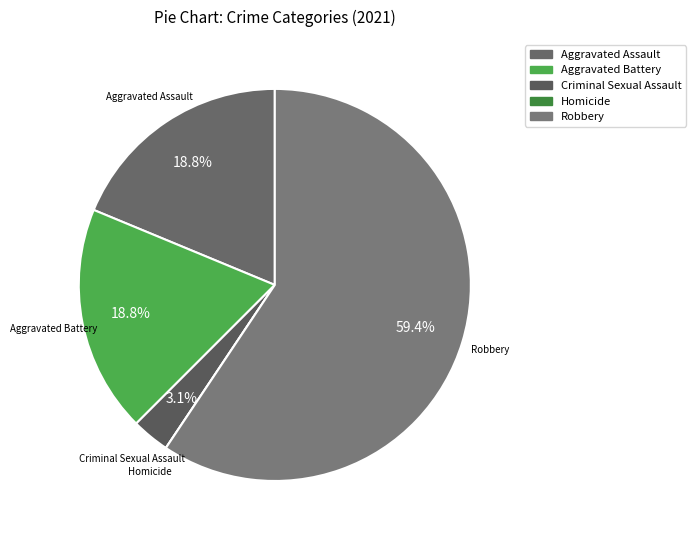

Between Aggravated Battery and Criminal Sexual Assault, which is larger?

Aggravated Battery